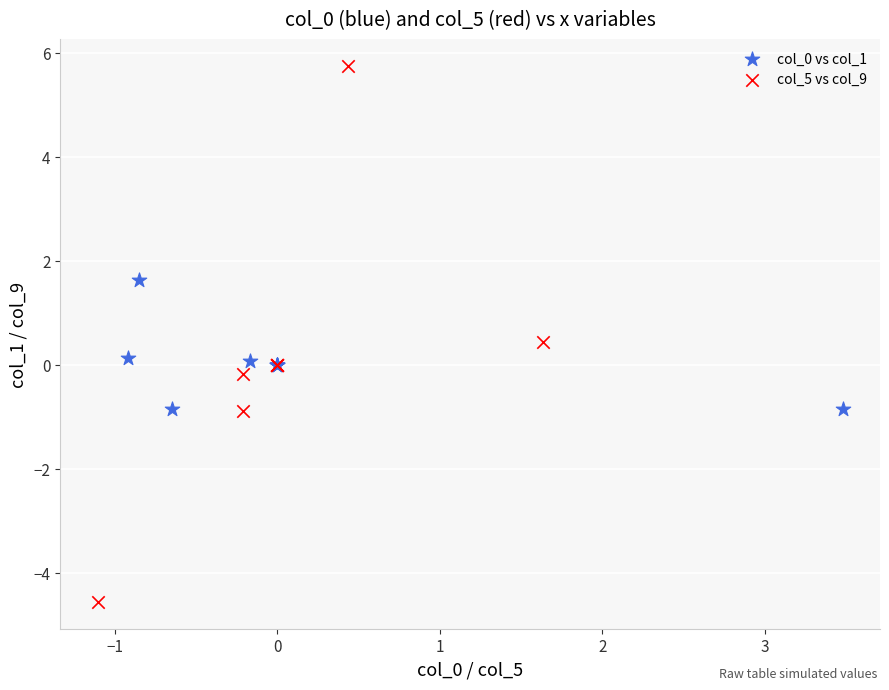

Which series contains the highest Y value?

col_5 vs col_9